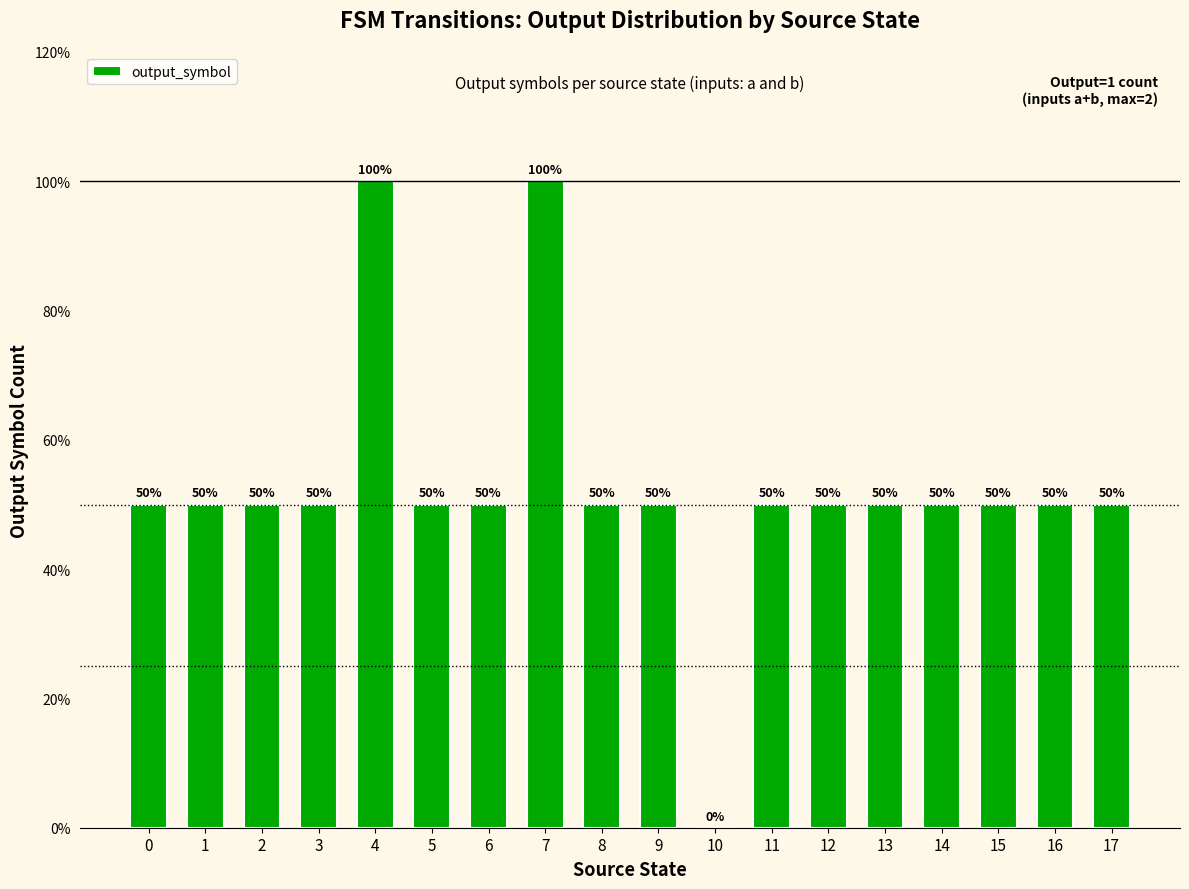

Reading left to right, transcribe all the data shown in this chart.

0=50	1=50	2=50	3=50	4=100	5=50	6=50	7=100	8=50	9=50	10=0	11=50	12=50	13=50	14=50	15=50	16=50	17=50